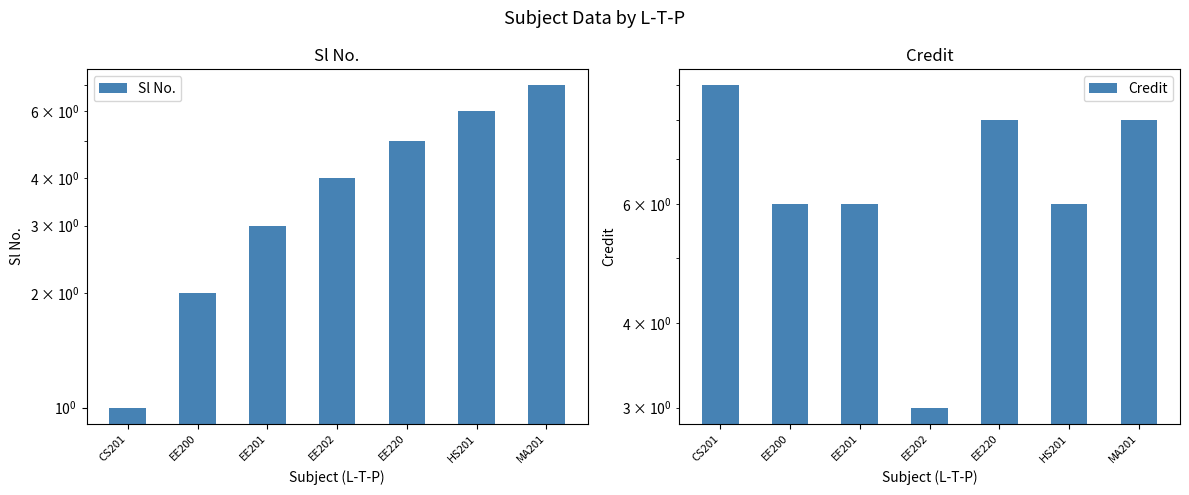

At how many categories does at least one series exceed 1?

7